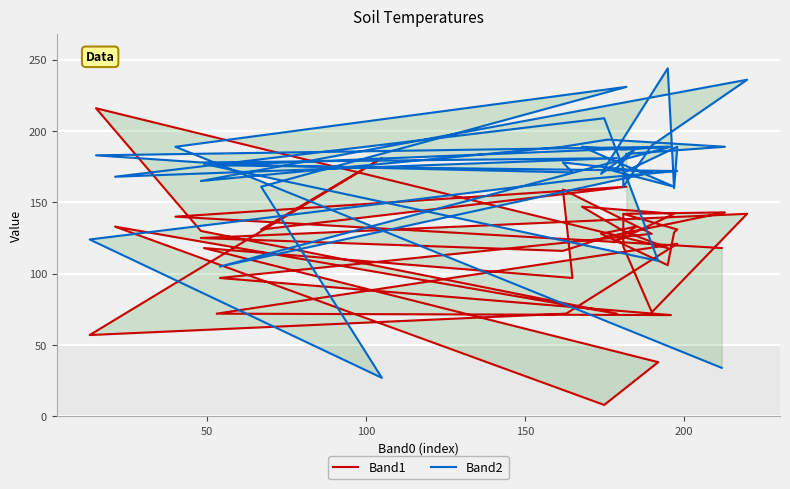

Reading left to right, transcribe all the data shown in this chart.

Band1: 142	143	126	116	125	142	73	119	142	131	129	106	128	133	122	142	147	130	118	216	130	72	133	8	38	118	97	159	128	97	71	72	121	72	57	181	131	161	140	118
Band2: 184	189	194	189	165	236	190	161	171	189	160	244	170	188	172	161	189	187	189	183	178	181	168	209	109	177	171	178	171	105	189	176	172	165	124	27	161	231	189	34